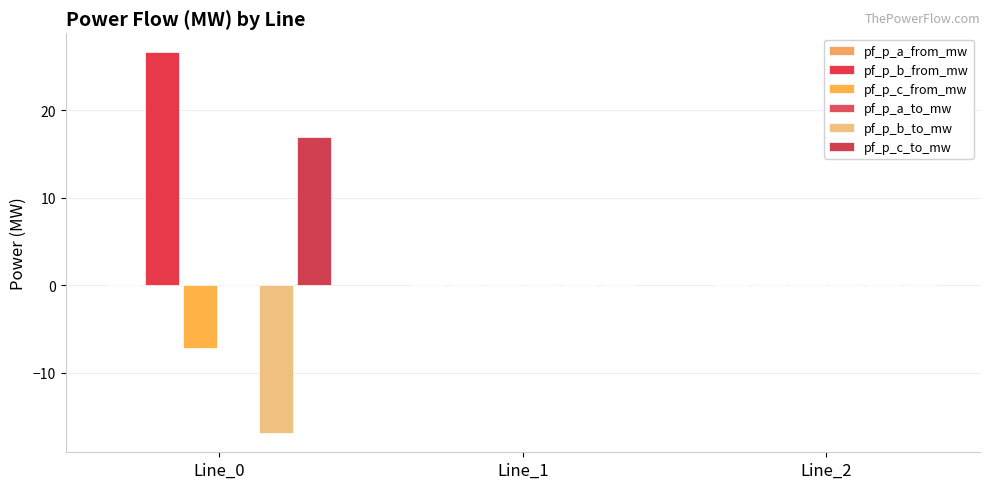

Which series has the largest range (max minus min)?

pf_p_b_from_mw